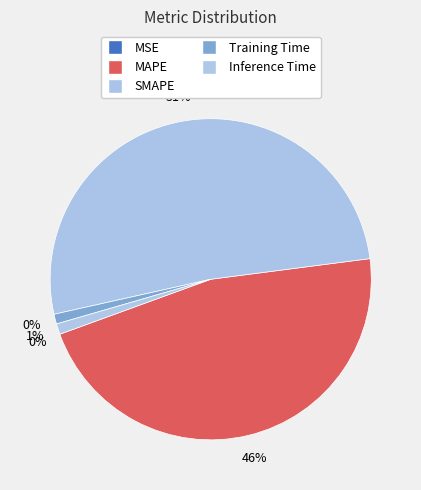

What portion of the pie excludes Training Time?

99.0%